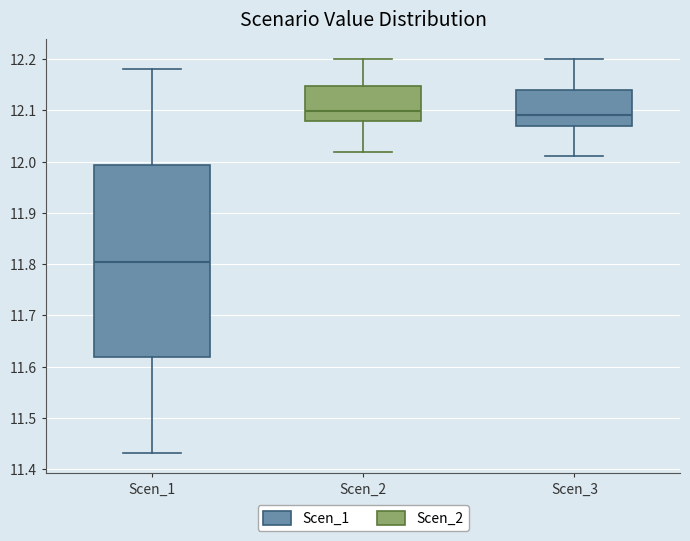

Which box's median line is the lowest?

Scen_1